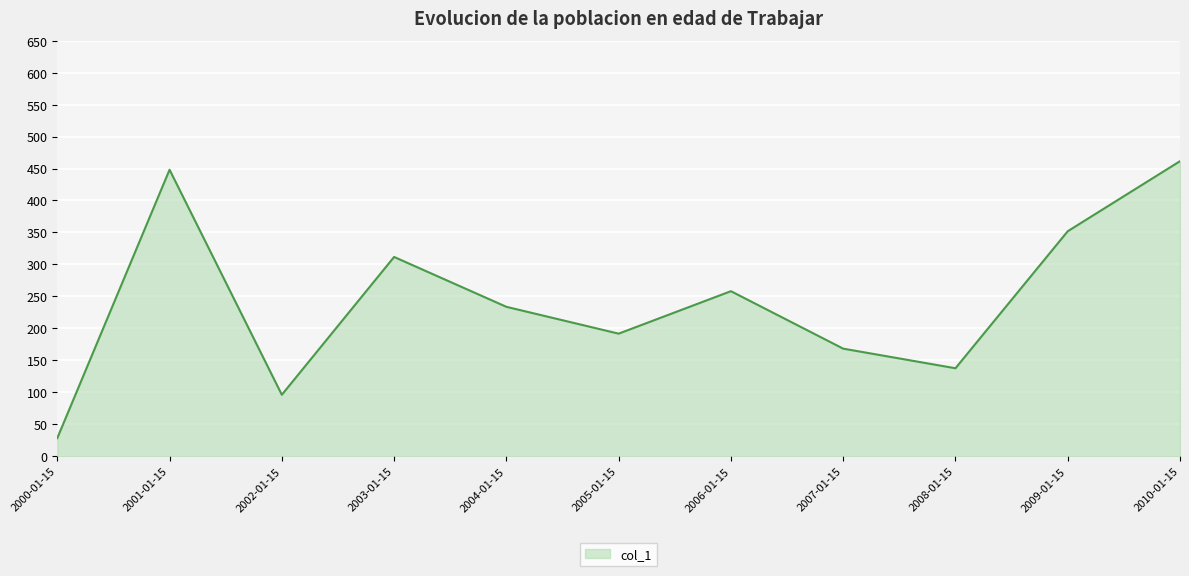

What is the ratio of the value at 2000-01-15 to the value at 2006-01-15?

0.1